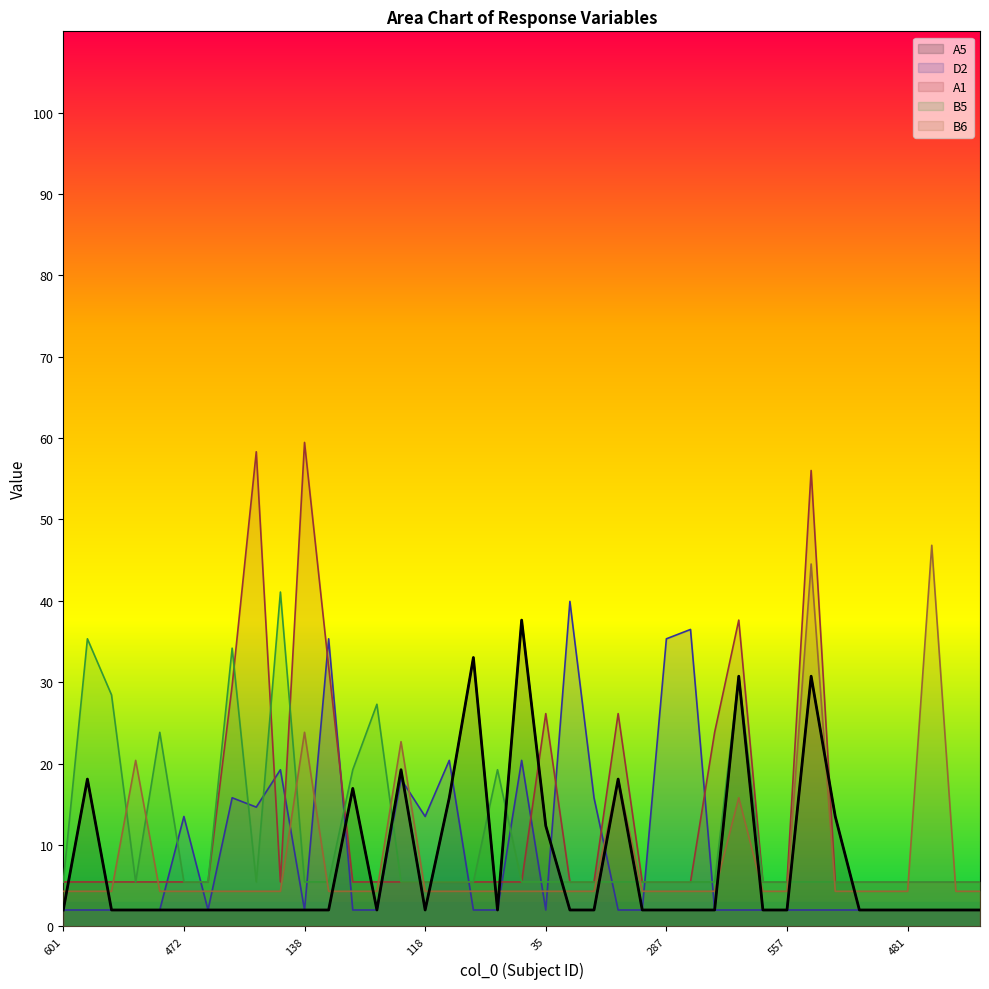

Reading left to right, extract all data points from this chart.

A5: 601=2.0	493=18.1	297=2.0	28=2.0	618=2.0	472=2.0	99=2.0	195=2.0	424=2.0	569=2.0	138=2.0	81=2.0	613=16.9	227=2.0	362=19.2	118=2.0	322=15.8	66=33.0	622=2.0	147=37.6	35=12.3	464=2.0	392=2.0	85=18.1	339=2.0	287=2.0	151=2.0	302=2.0	528=30.7	176=2.0	557=2.0	638=30.7	596=13.5	282=2.0	197=2.0	481=2.0	666=2.0	125=2.0	46=2.0
D2: 601=2.0	493=2.0	297=2.0	28=2.0	618=2.0	472=13.5	99=2.0	195=15.8	424=14.6	569=19.2	138=2.0	81=35.3	613=2.0	227=2.0	362=18.1	118=13.5	322=20.4	66=2.0	622=2.0	147=20.4	35=2.0	464=39.9	392=15.8	85=2.0	339=2.0	287=35.3	151=36.5	302=2.0	528=2.0	176=2.0	557=2.0	638=2.0	596=2.0	282=2.0	197=2.0	481=2.0	666=2.0	125=2.0	46=2.0
A1: 601=5.4	493=5.4	297=5.4	28=5.4	618=5.4	472=5.4	99=5.4	195=29.6	424=58.3	569=5.4	138=59.5	81=31.9	613=5.4	227=5.4	362=5.4	118=5.4	322=5.4	66=5.4	622=5.4	147=5.4	35=26.1	464=5.4	392=5.4	85=26.1	339=5.4	287=5.4	151=5.4	302=23.8	528=37.6	176=5.4	557=5.4	638=56.0	596=5.4	282=5.4	197=5.4	481=5.4	666=5.4	125=5.4	46=5.4
B5: 601=5.4	493=35.3	297=28.4	28=5.4	618=23.8	472=5.4	99=5.4	195=34.2	424=5.4	569=41.1	138=5.4	81=5.4	613=19.2	227=27.3	362=5.4	118=5.4	322=5.4	66=5.4	622=19.2	147=5.4	35=5.4	464=5.4	392=5.4	85=5.4	339=5.4	287=5.4	151=5.4	302=5.4	528=30.7	176=5.4	557=5.4	638=5.4	596=5.4	282=5.4	197=5.4	481=5.4	666=5.4	125=5.4	46=5.4
B6: 601=4.3	493=4.3	297=4.3	28=20.4	618=4.3	472=4.3	99=4.3	195=4.3	424=4.3	569=4.3	138=23.8	81=4.3	613=4.3	227=4.3	362=22.7	118=4.3	322=4.3	66=4.3	622=4.3	147=4.3	35=4.3	464=4.3	392=4.3	85=18.1	339=4.3	287=4.3	151=4.3	302=4.3	528=15.8	176=4.3	557=4.3	638=44.5	596=4.3	282=4.3	197=4.3	481=4.3	666=46.8	125=4.3	46=4.3